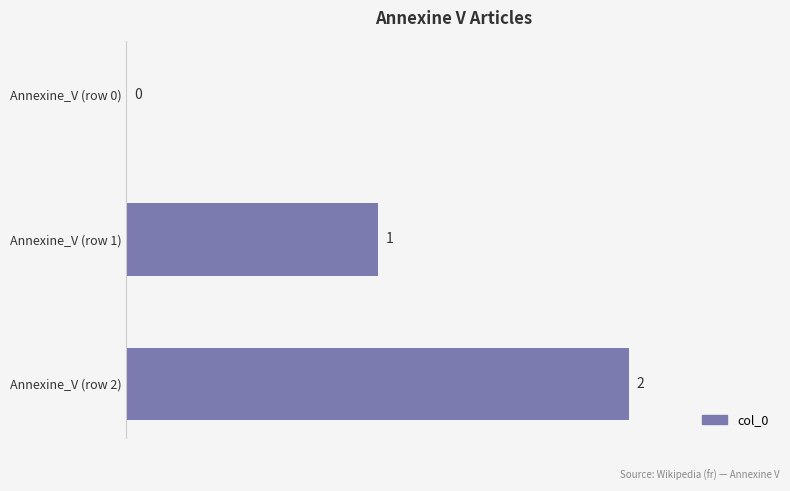

Where is the data nearest to the value 1?

Annexine_V (row 1)